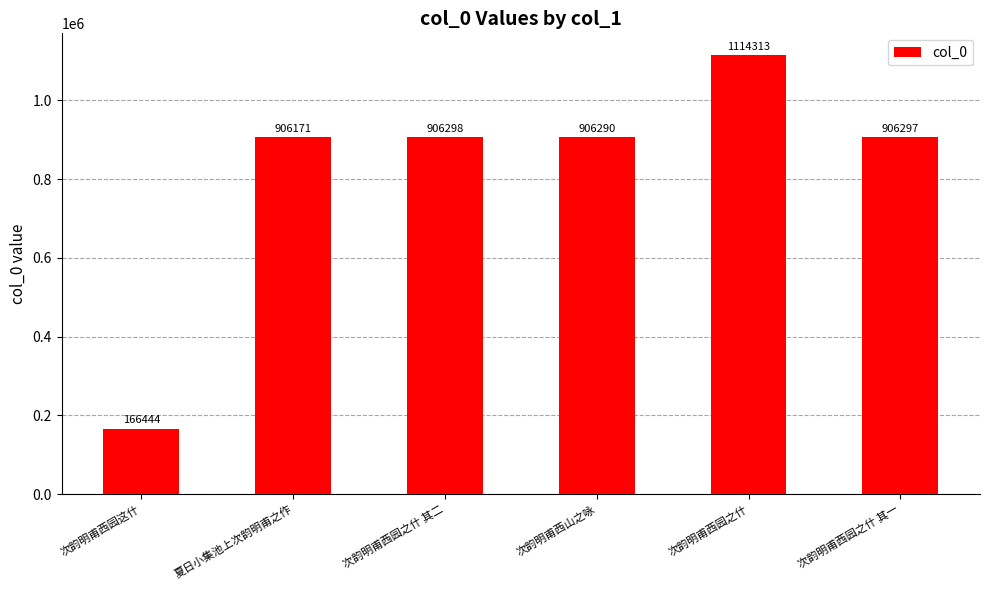

What is the label of the 5th bar from the right?

夏日小集池上次韵明甫之作